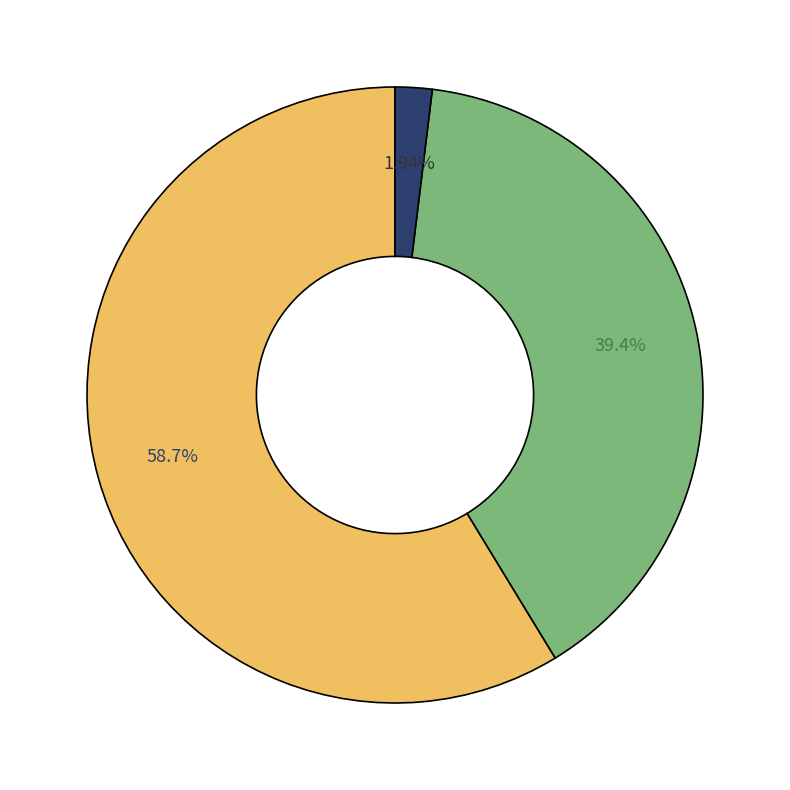

Is there any slice that represents more than half of the pie?

Yes